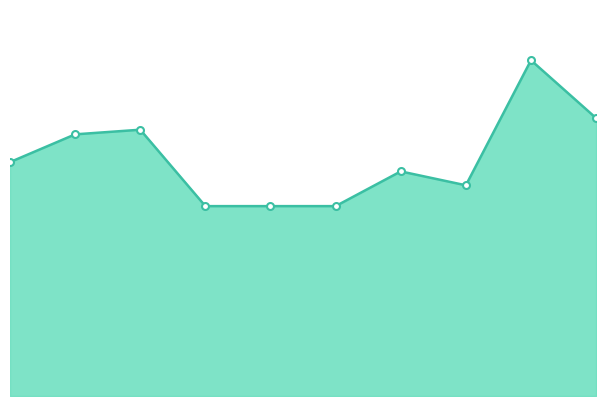

What is the minimum value shown in the chart?

82